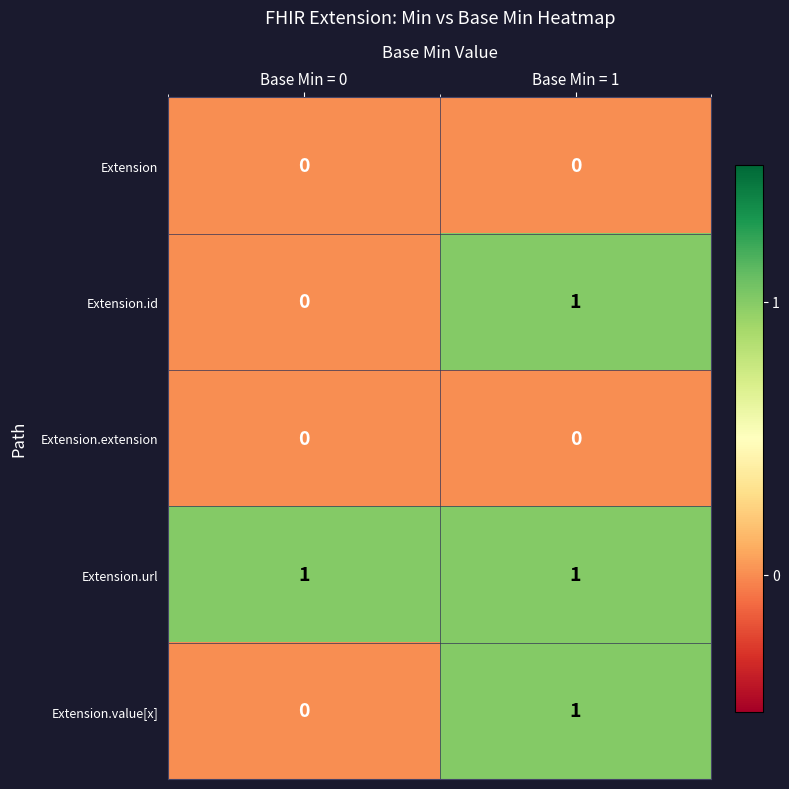

Reading left to right, list all the values displayed in this chart.

Extension: Base Min = 0=0	Base Min = 1=0
Extension.id: Base Min = 0=0	Base Min = 1=1
Extension.extension: Base Min = 0=0	Base Min = 1=0
Extension.url: Base Min = 0=1	Base Min = 1=1
Extension.value[x]: Base Min = 0=0	Base Min = 1=1